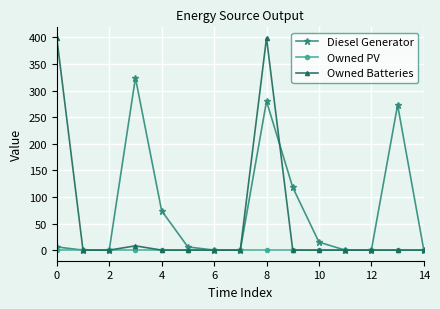

What is the difference between the maximum and second lowest values in the Owned Batteries series?

399